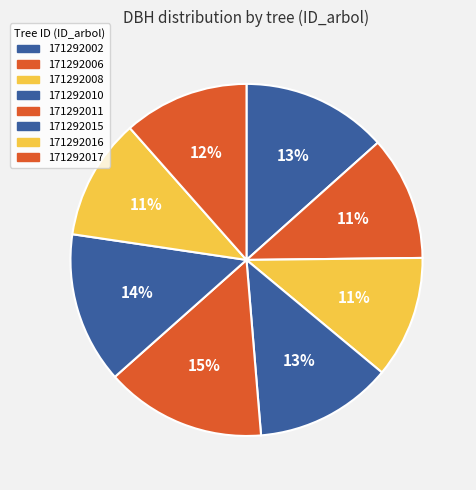

How many segments does this pie chart have?

8